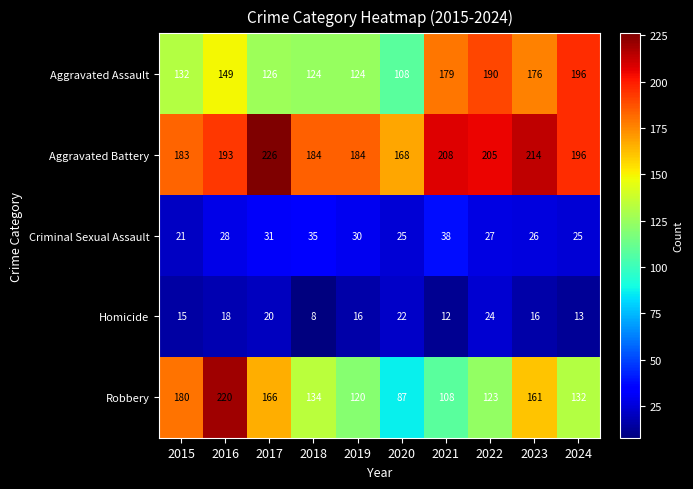

The Aggravated Battery series shows 363 at 2023. True or false?

False